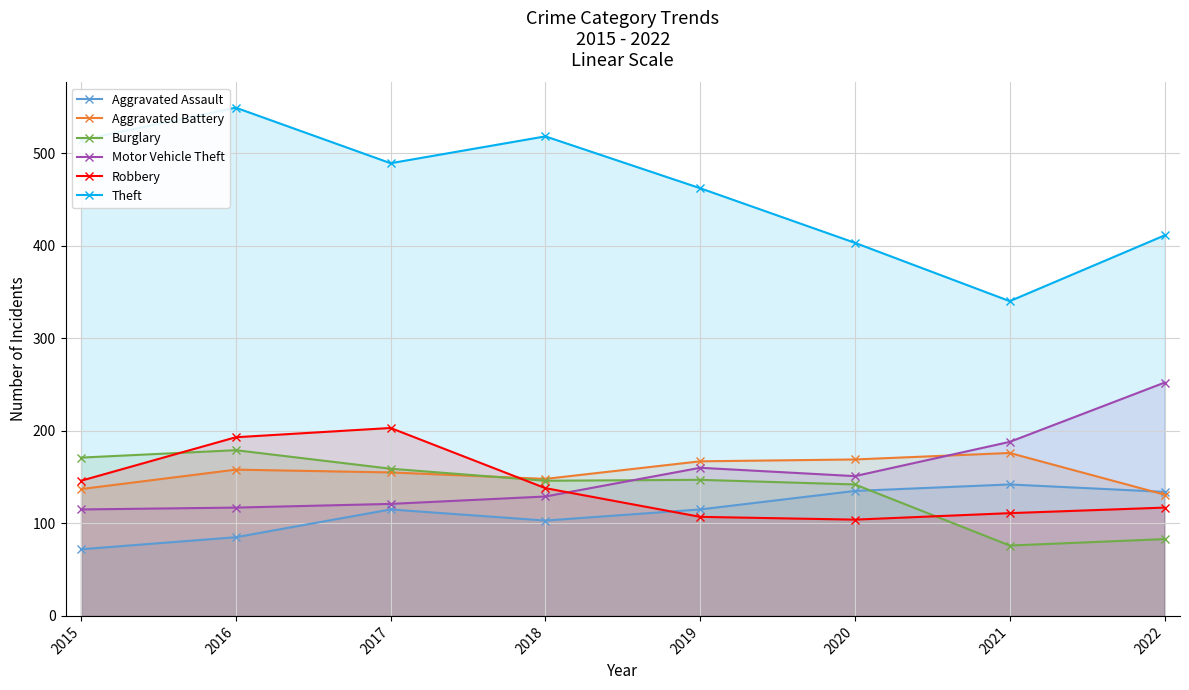

Which series changed the most between 2020 and 2021?

Burglary